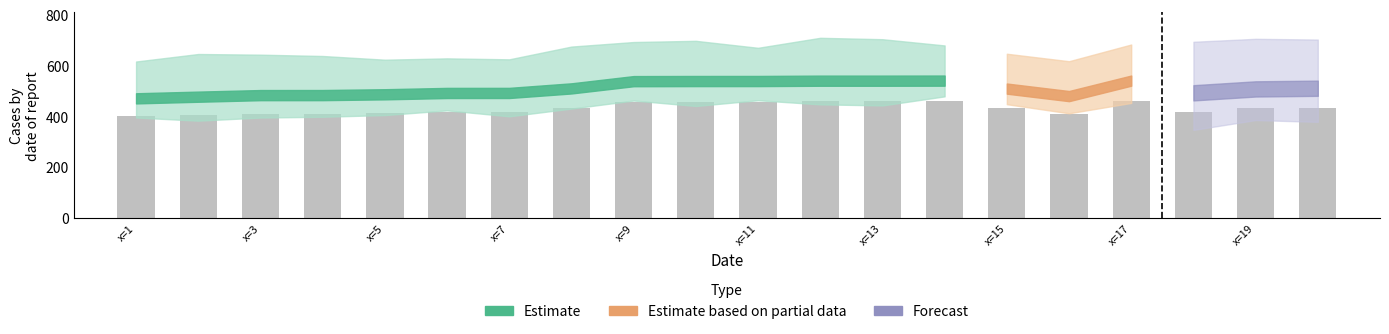

What is the average value?

432.4